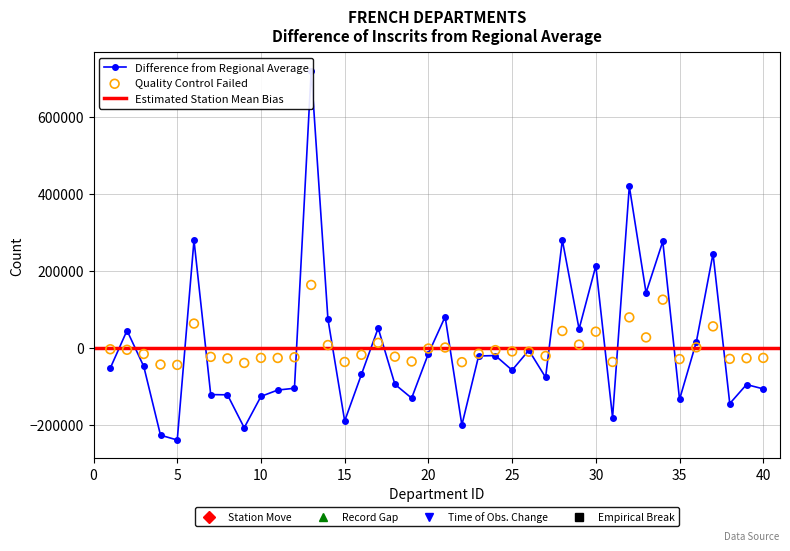

Is the value of Inscrits at 35 greater than the value of Abstentions at 8?

No